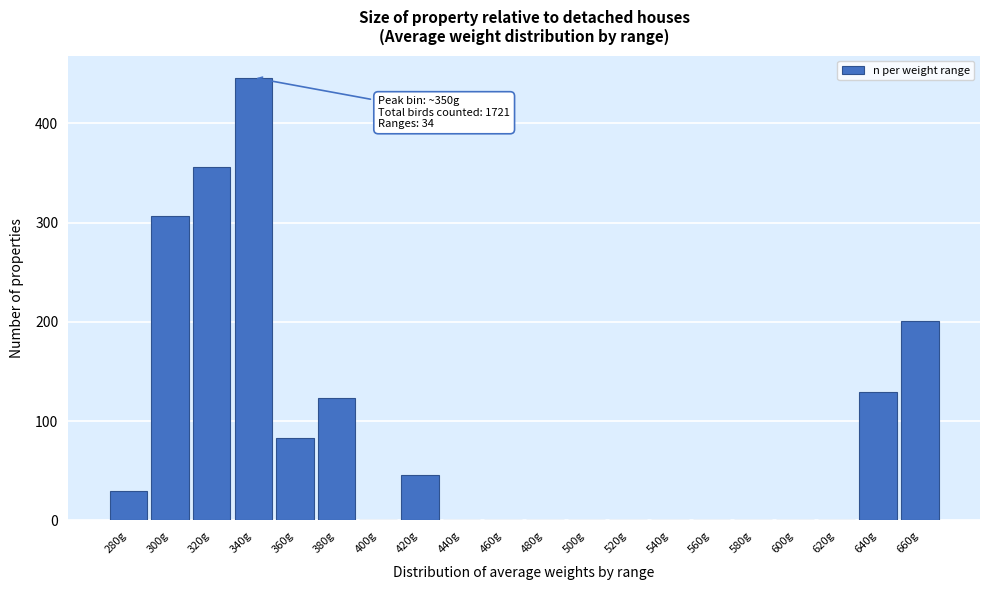

Reading left to right, what are all the values shown in this chart?

280g=30	300g=307	320g=356	340g=446	360g=83	380g=123	400g=0	420g=46	440g=0	460g=0	480g=0	500g=0	520g=0	540g=0	560g=0	580g=0	600g=0	620g=0	640g=129	660g=201